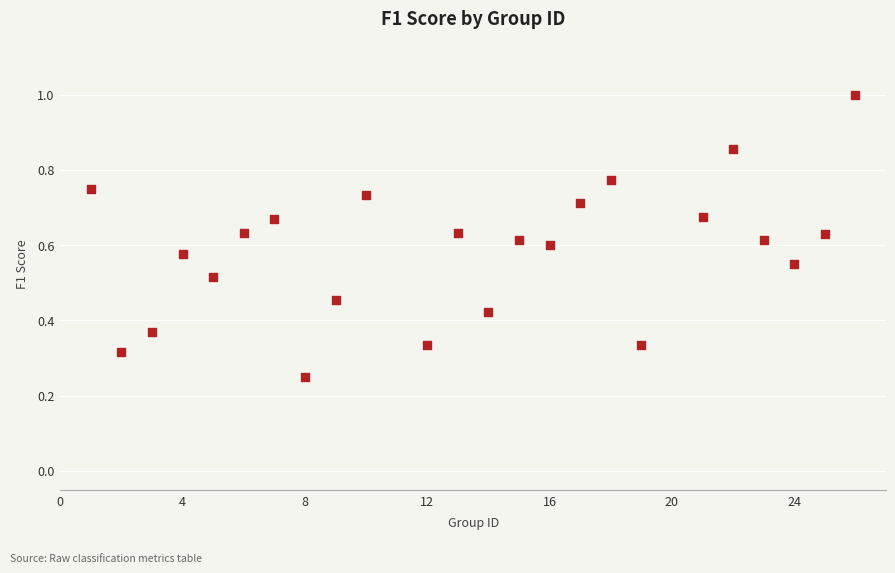

What is the range of X values (max minus min)?

25.0